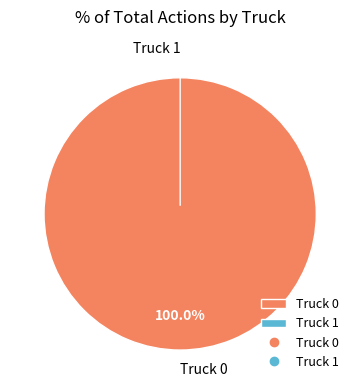

To the nearest percent, what is the difference between the largest and smallest slice percentages?

100%